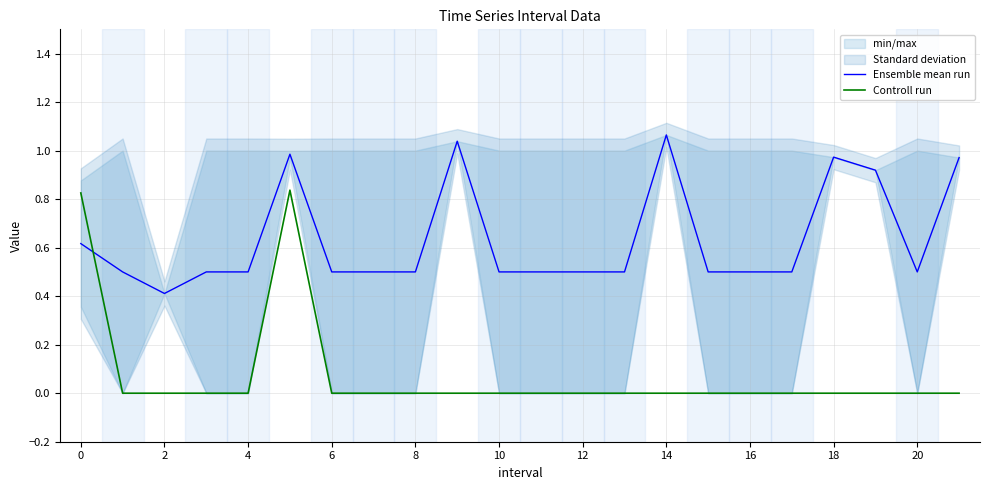

How many times do Controll run and Ensemble mean run cross each other?

1